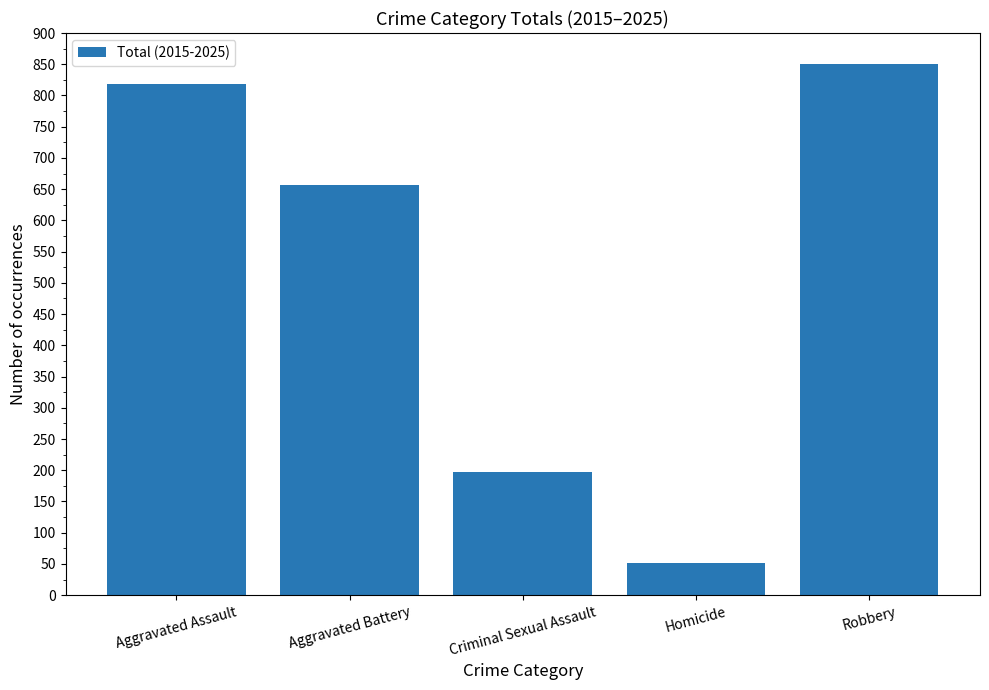

Which label corresponds to the largest value in the chart?

Robbery